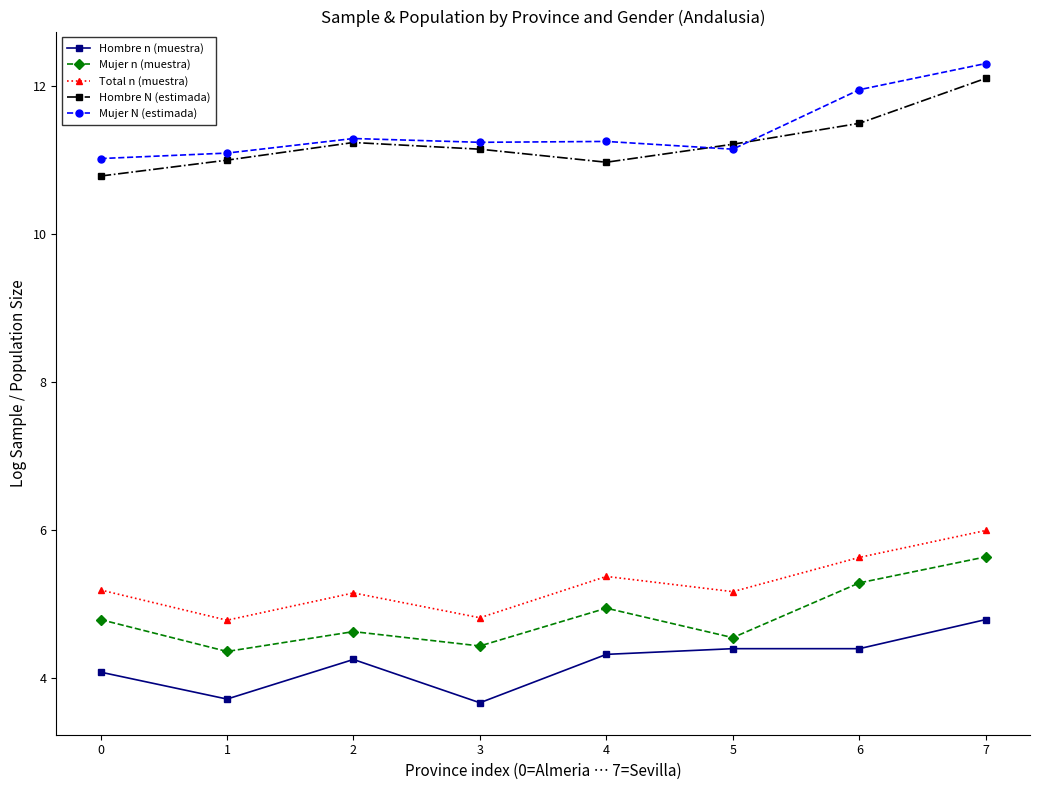

What is the spread (max minus min) of values at 6?

7.6